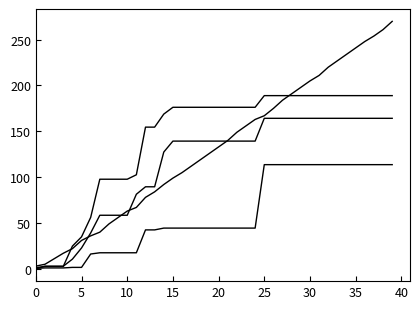

The Planning series shows 4.9 at 40. True or false?

False